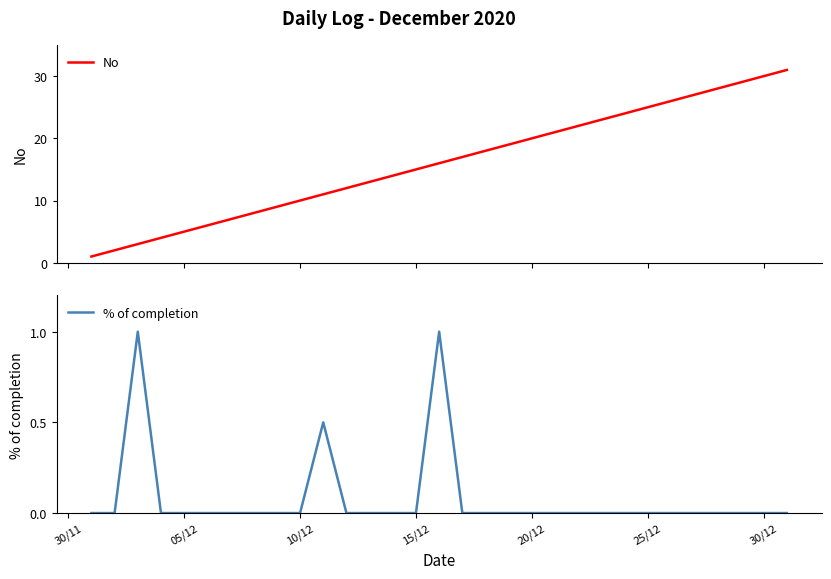

The % of completion series shows 0.0 at 15/12. True or false?

True